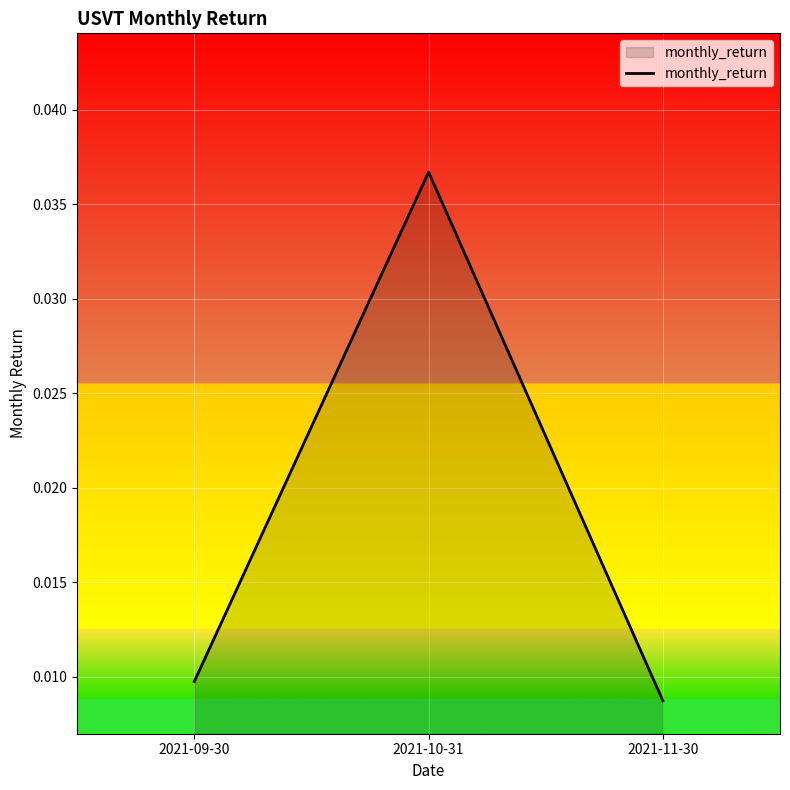

Is it true that the value at 2021-10-31 is 0.1?

False